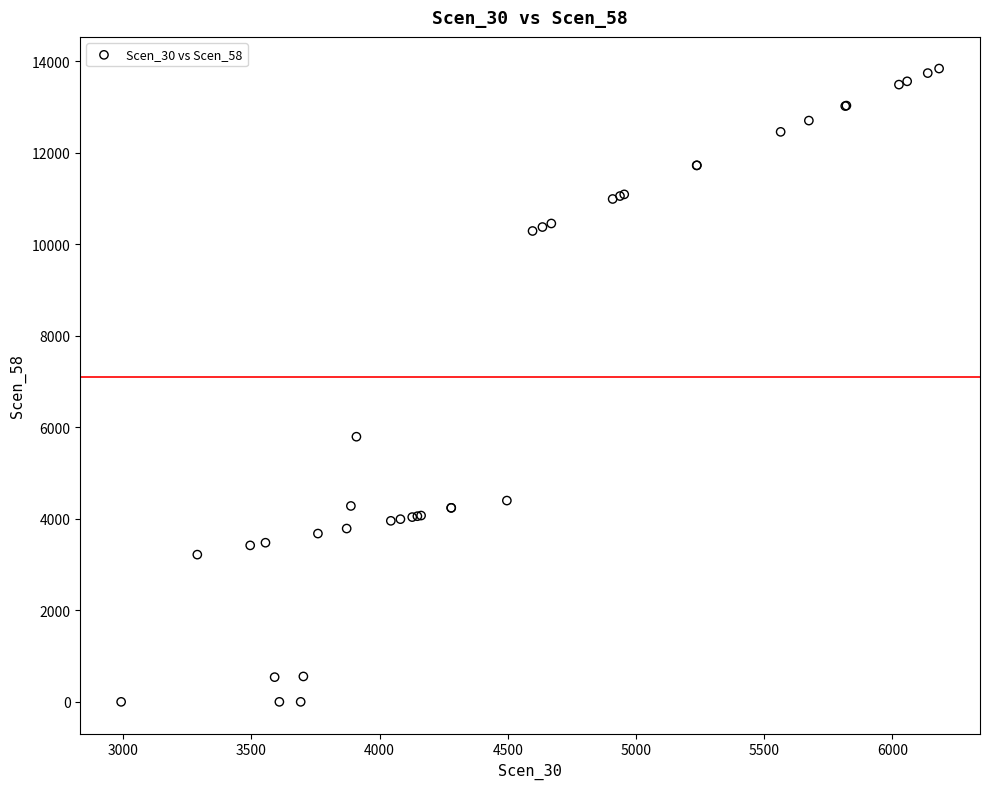

What Y value in the scatter plot is closest to 6917?

5792.4